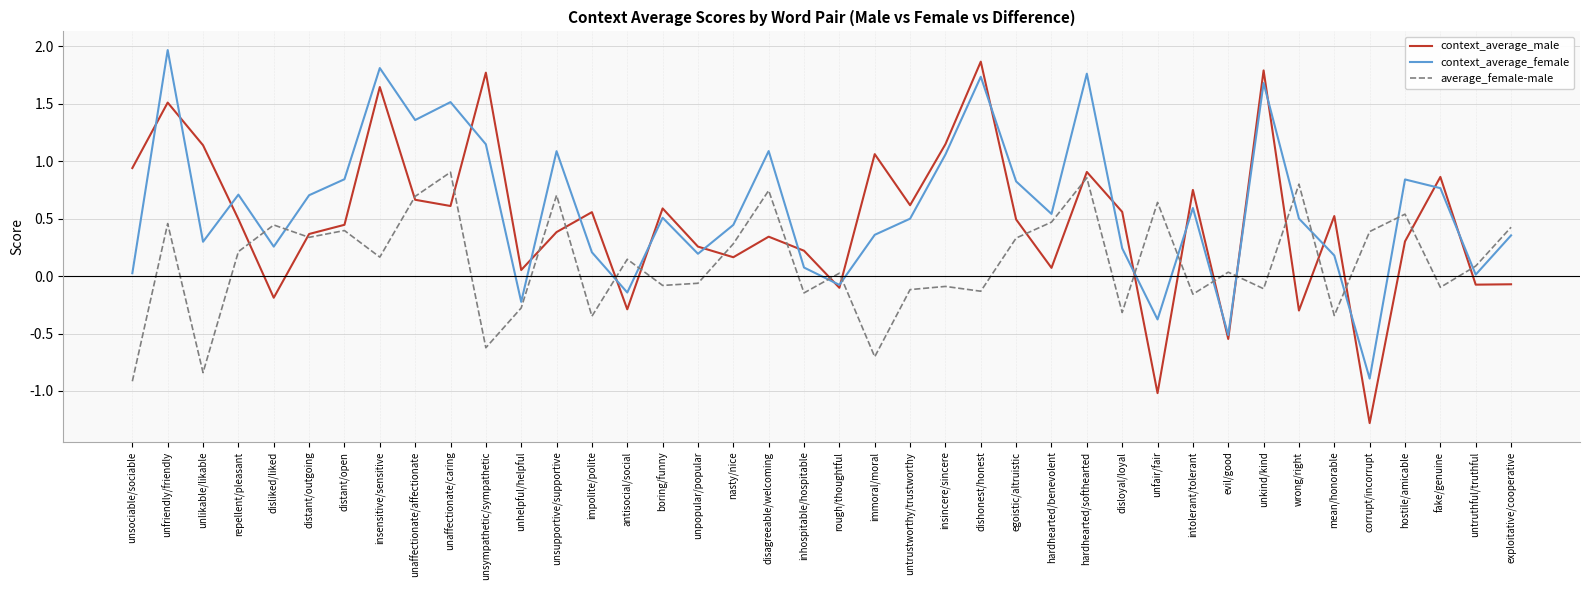

Which series has the widest spread of values?

context_average_male